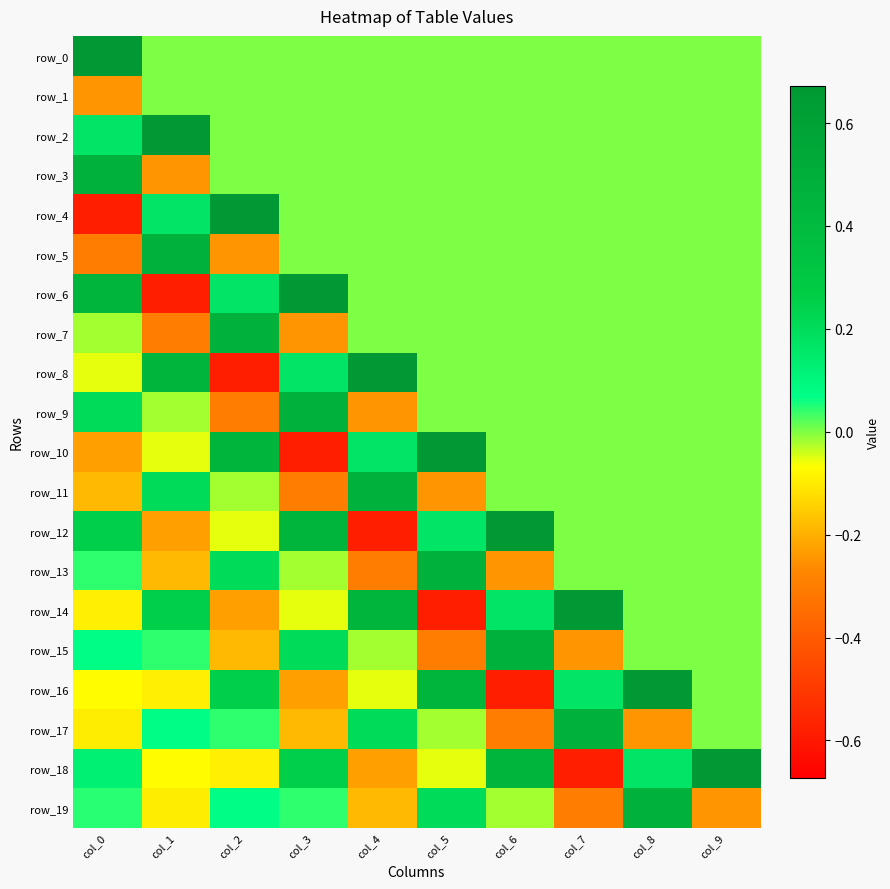

What is the spread (max minus min) of values at col_7?

1.3